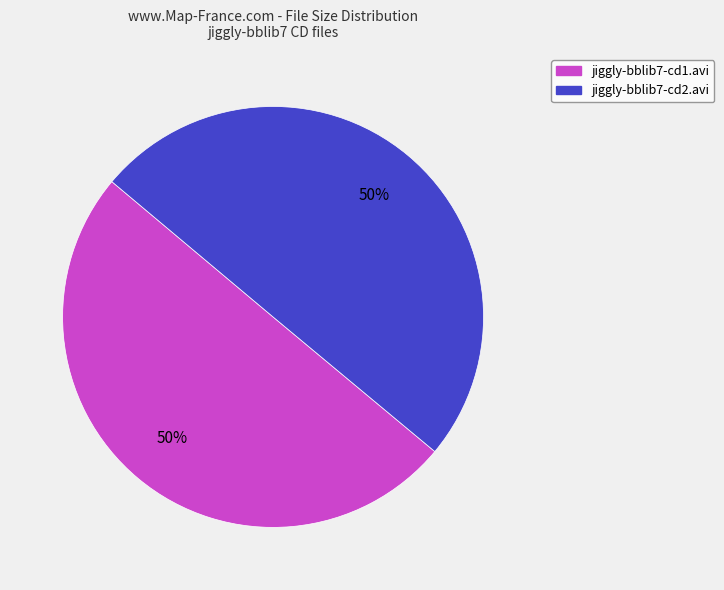

The jiggly-bblib7-cd2.avi slice represents 40% of the pie. True or false?

False